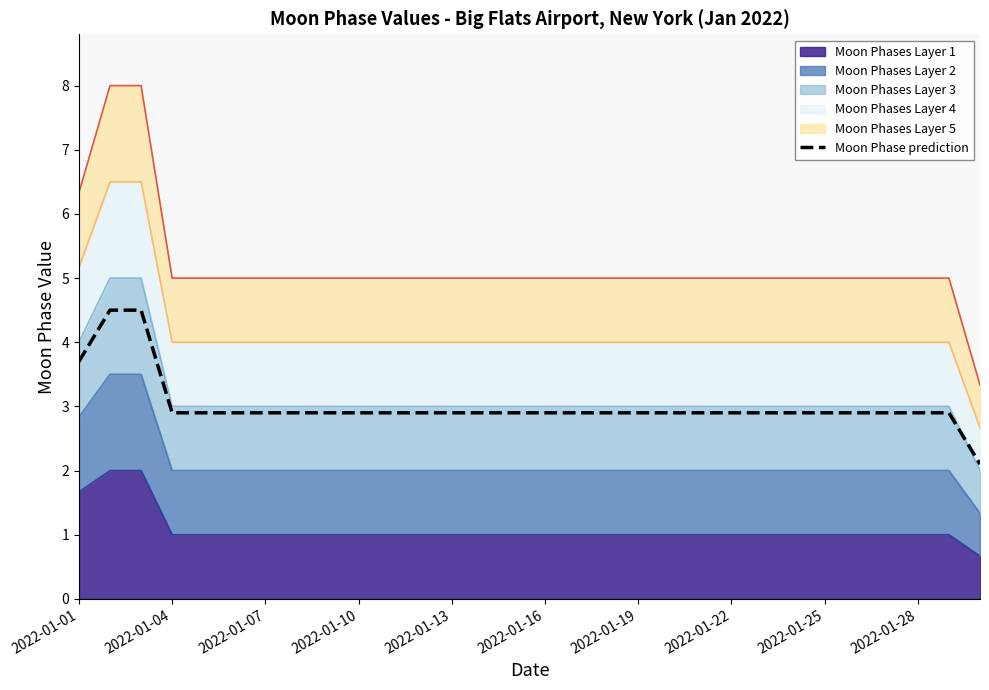

Does the chart have visible grid lines?

No